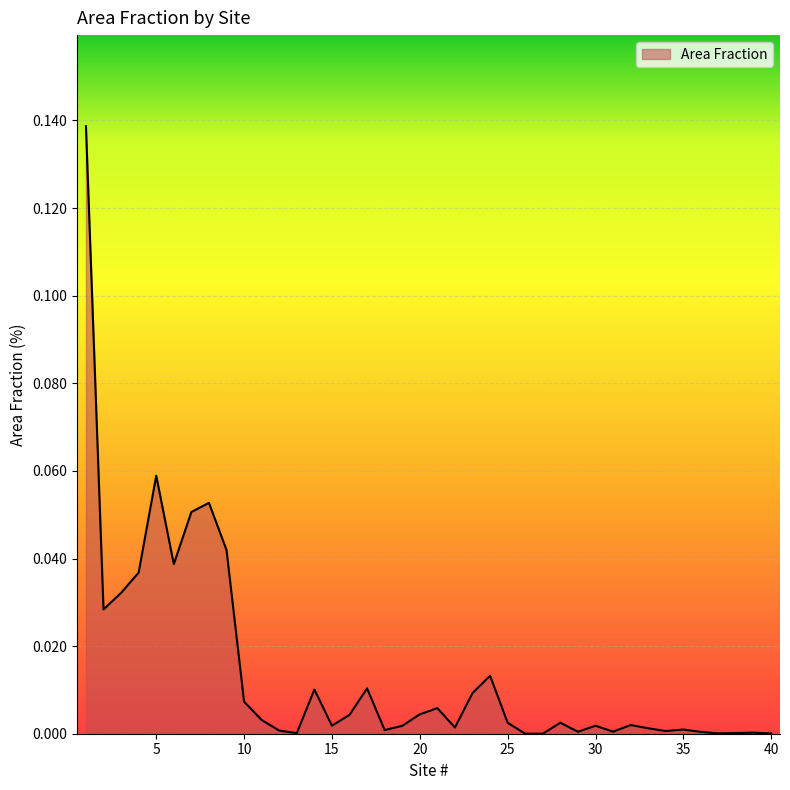

Reading left to right, extract all data points from this chart.

0.1	0.0	0.0	0.0	0.1	0.0	0.1	0.1	0.0	0.0	0.0	0.0	0.0	0.0	0.0	0.0	0.0	0.0	0.0	0.0	0.0	0.0	0.0	0.0	0.0	0.0	0.0	0.0	0.0	0.0	0.0	0.0	0.0	0.0	0.0	0.0	0.0	0.0	0.0	0.0